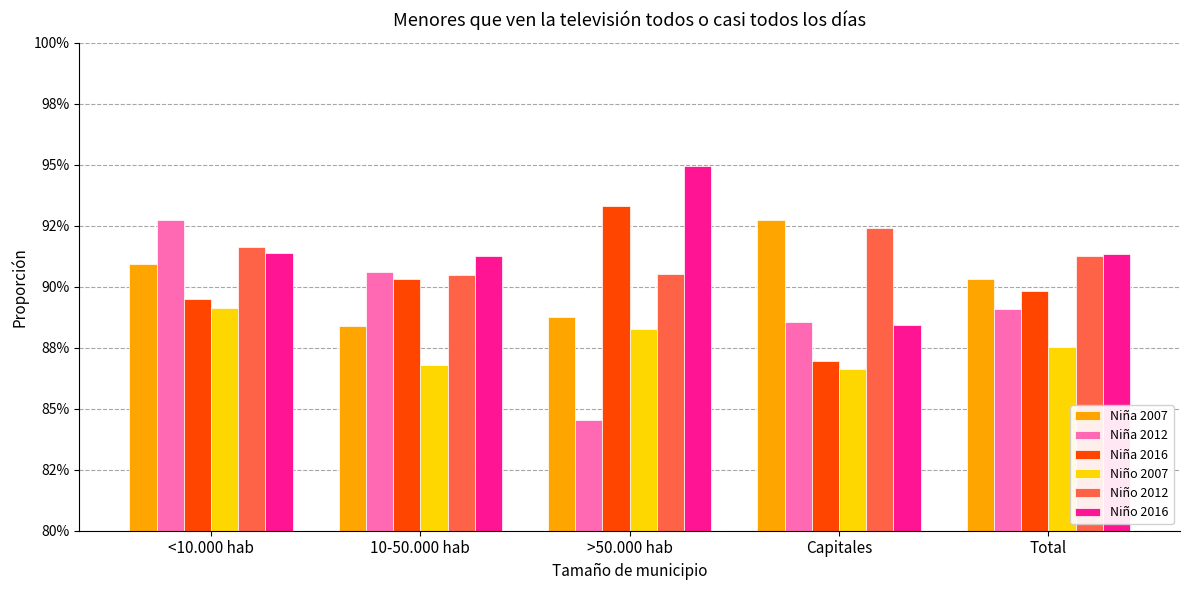

What is the minimum value shown in the chart?

0.8